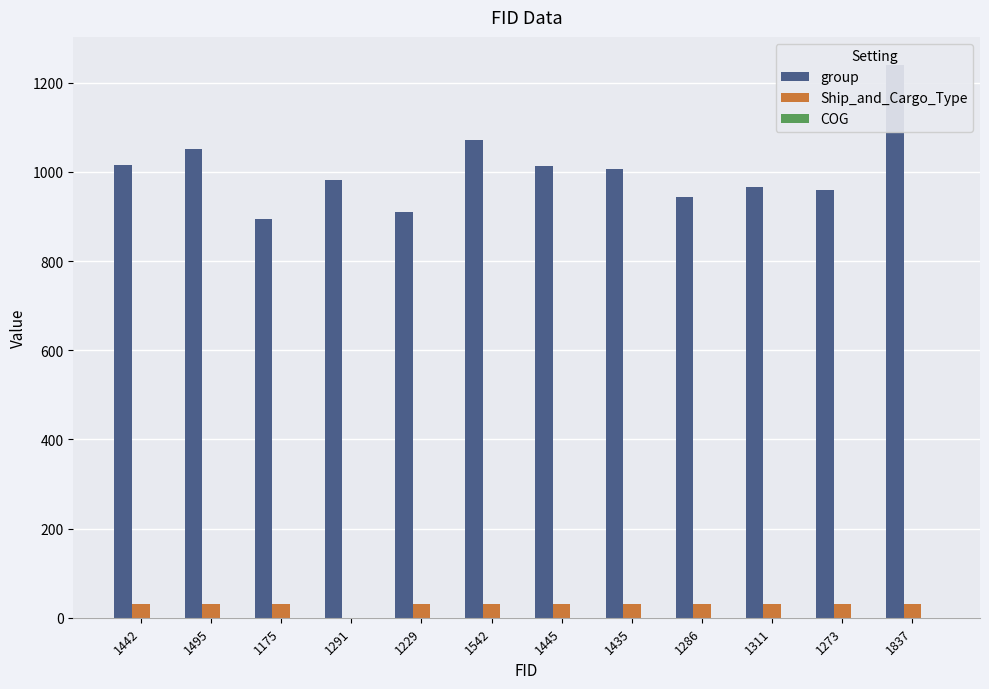

Between 1229 and 1273, which series saw the biggest shift?

group